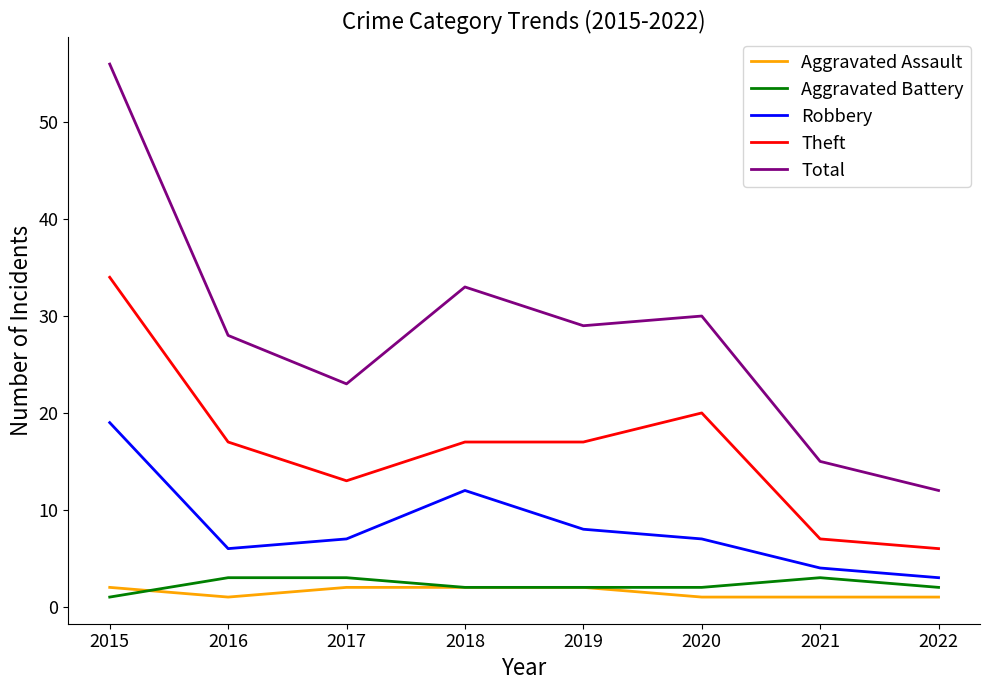

Where does the Robbery series first go above 7?

2015